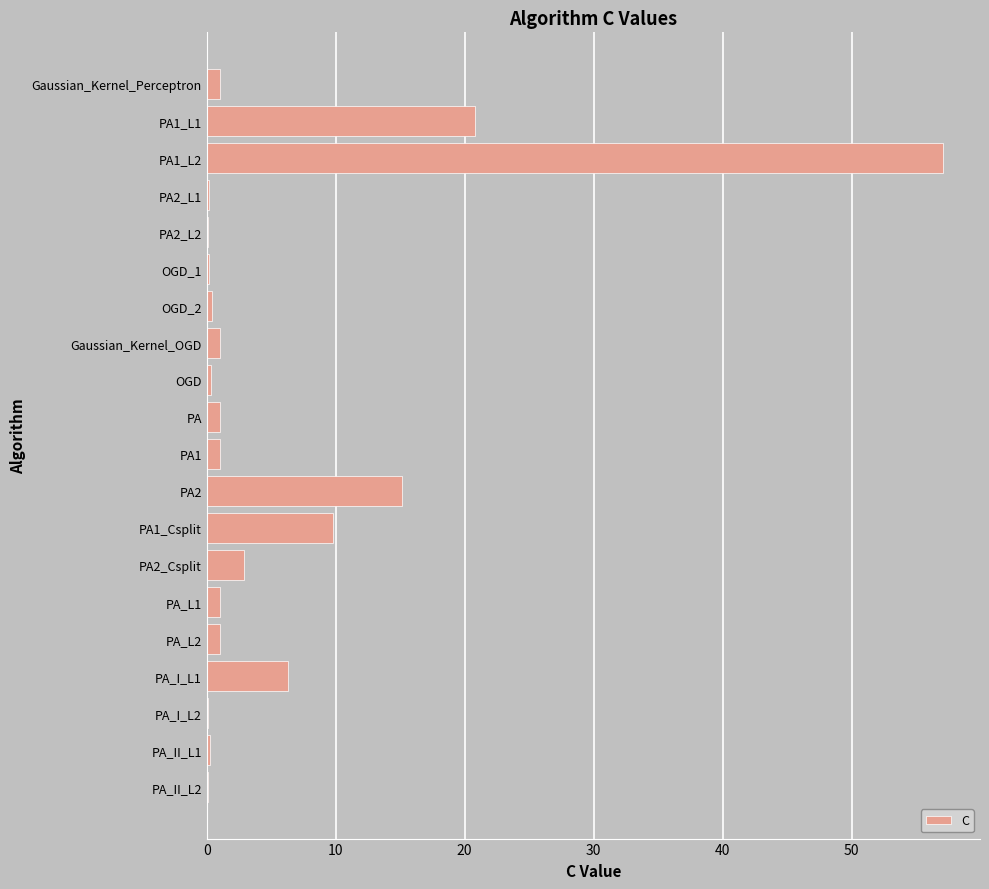

What is the sum of all values?

119.8